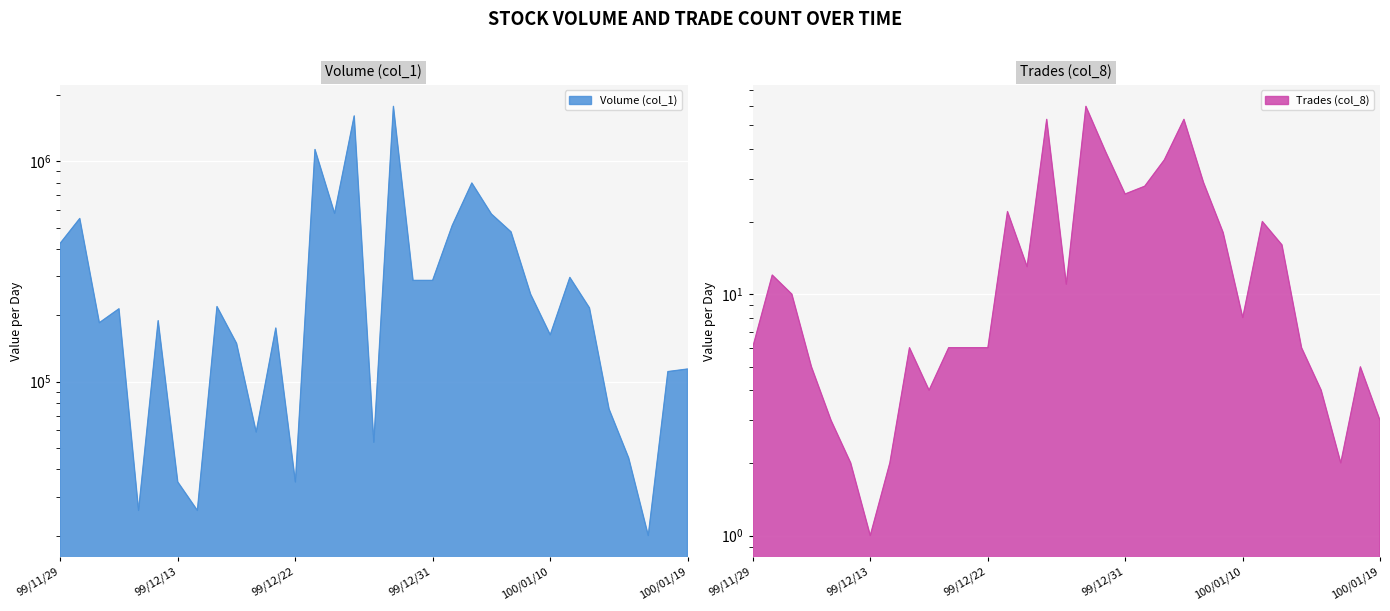

Rank the series at 100/01/06 from highest to lowest value.

Volume (col_1), Trades (col_8)